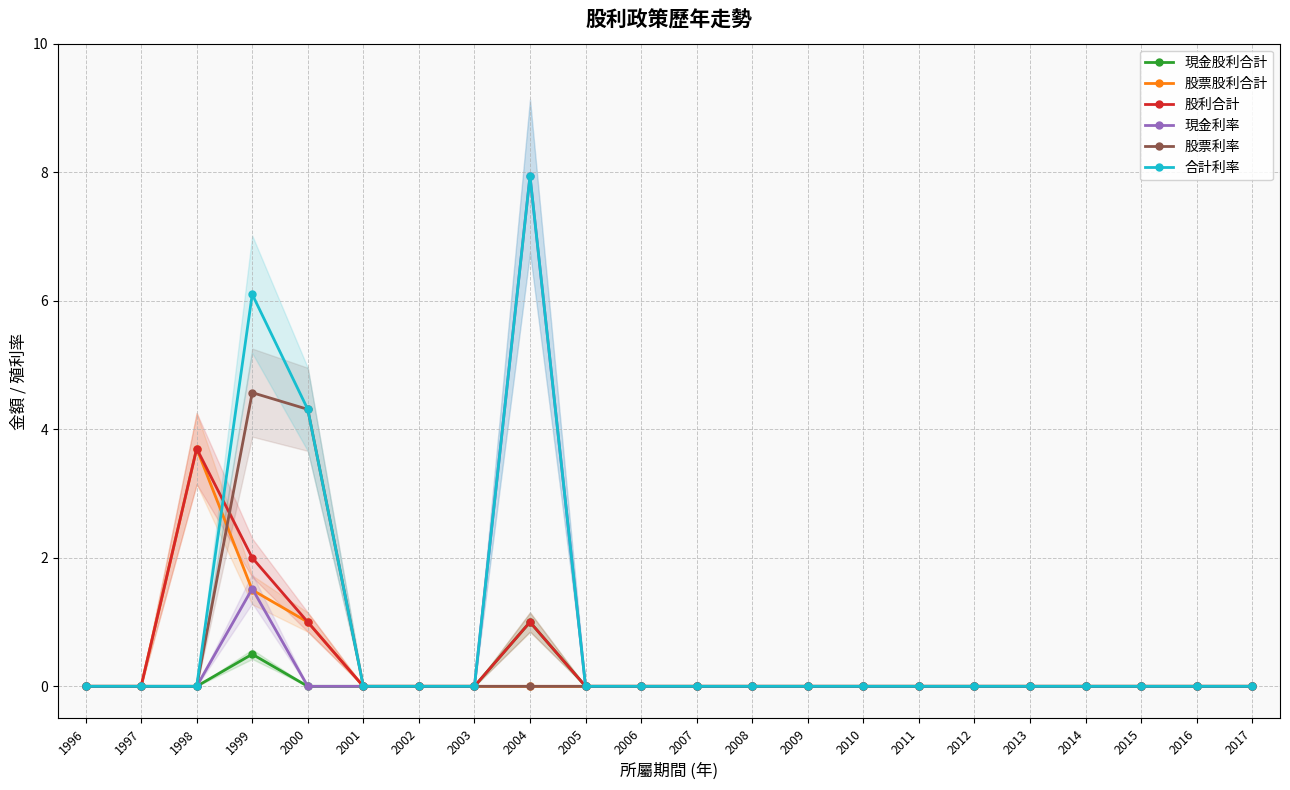

True or false: 股票股利合計 and 合計利率 intersect in this chart.

True